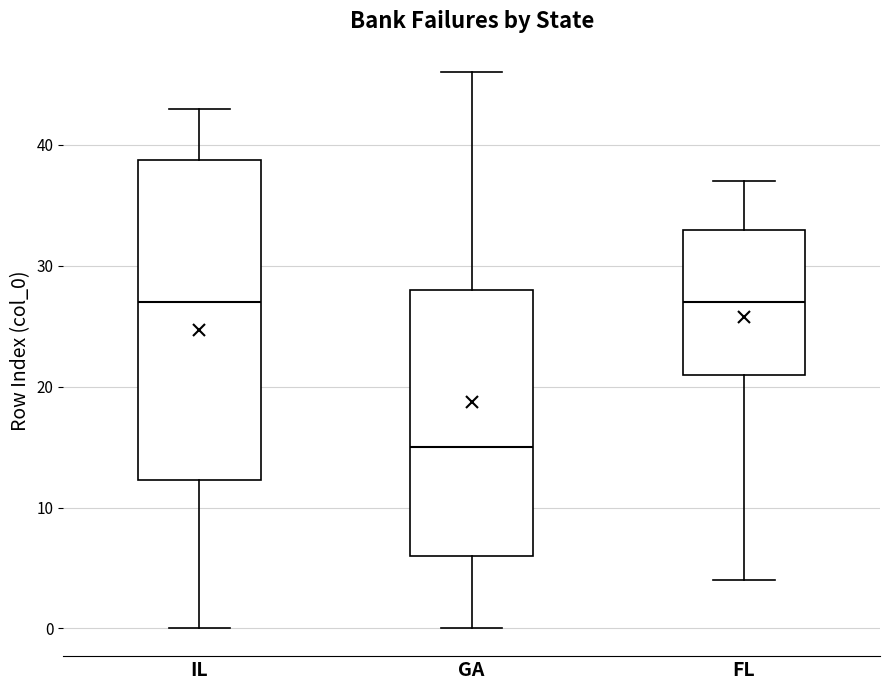

Reading left to right, read every box against the y-axis: the position of its median line, the range the box covers, and the ends of its whiskers. The values are not printed on the chart, so give them approximately, as read against the axis.

IL: median 27, box 12 to 39, whiskers 0 to 43
GA: median 15, box 6 to 28, whiskers 0 to 46
FL: median 27, box 21 to 33, whiskers 4 to 37